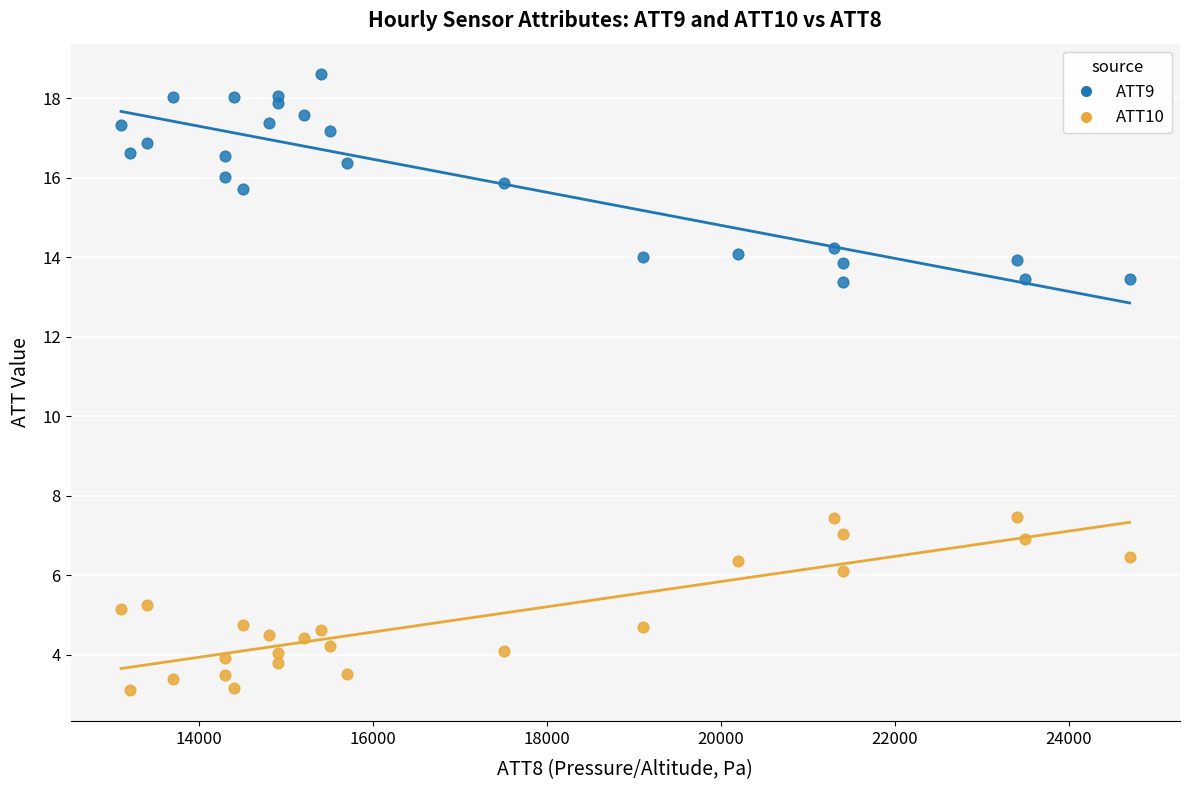

Across all data points, what is the range of X values (max minus min)?

11600.0